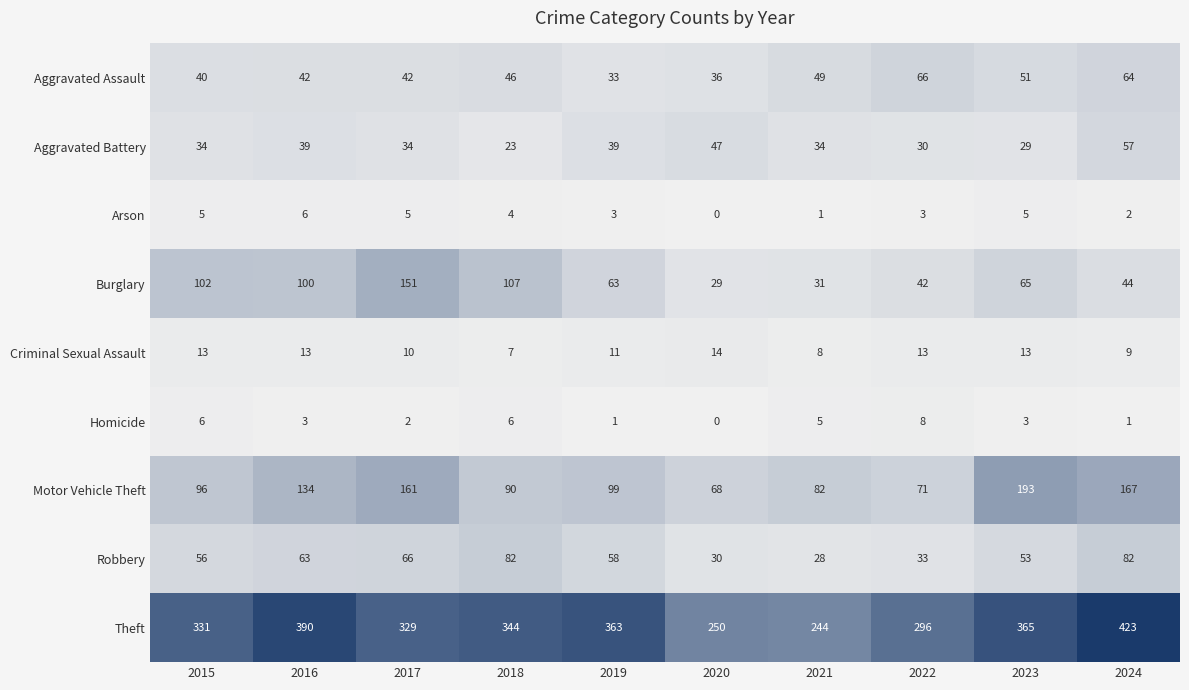

What is the spread (max minus min) of values at 2017?

327